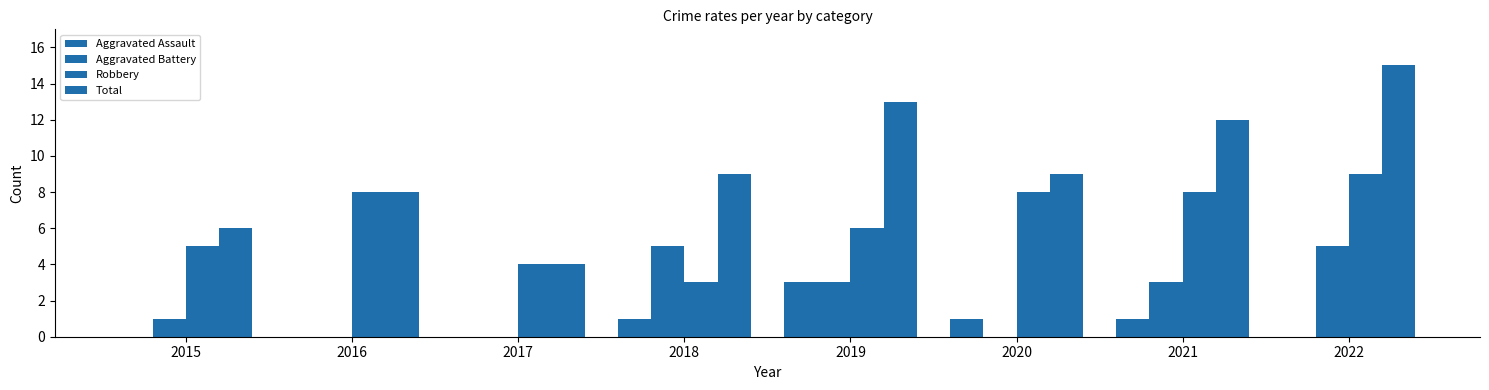

Which category has the lowest value in the Total series?

2017